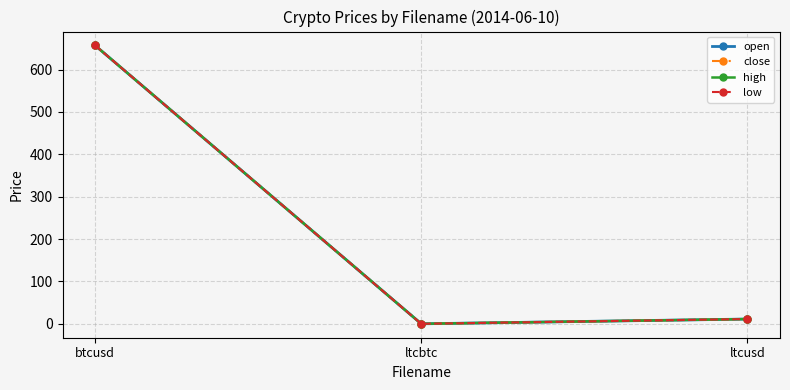

What is the difference between the high values at btcusd and ltcbtc?

657.0